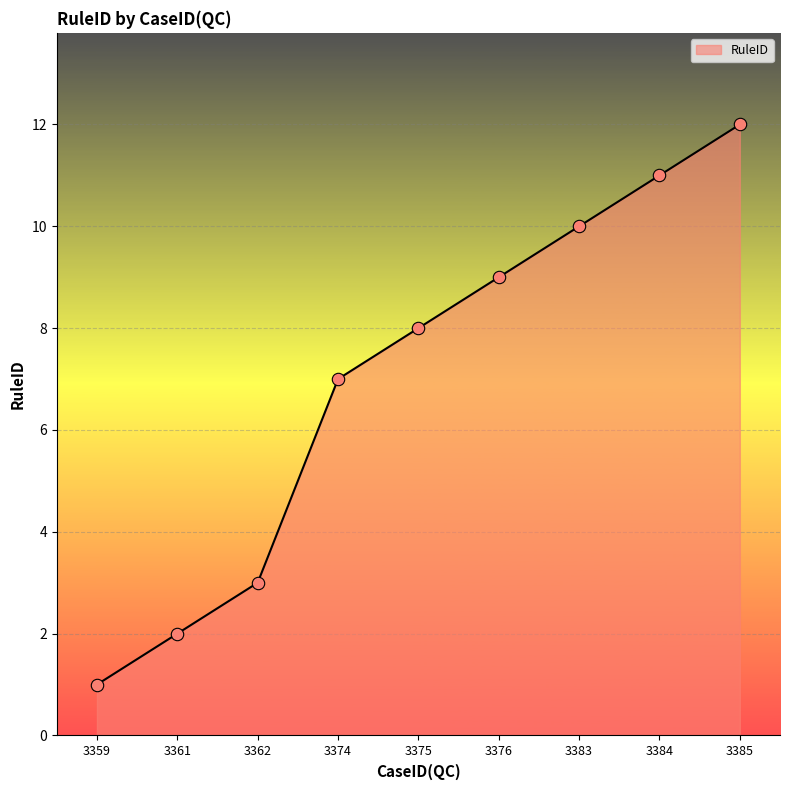

Approximately how many times larger is the value at 3376 compared to 3359?

9.0